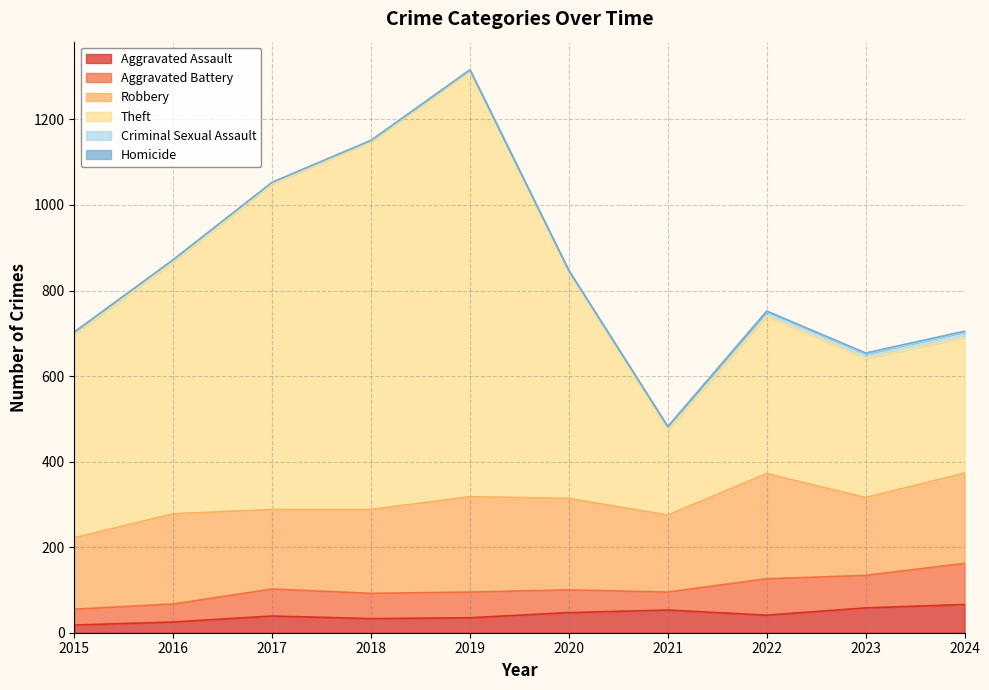

Where is the first local minimum for Aggravated Battery?

2018